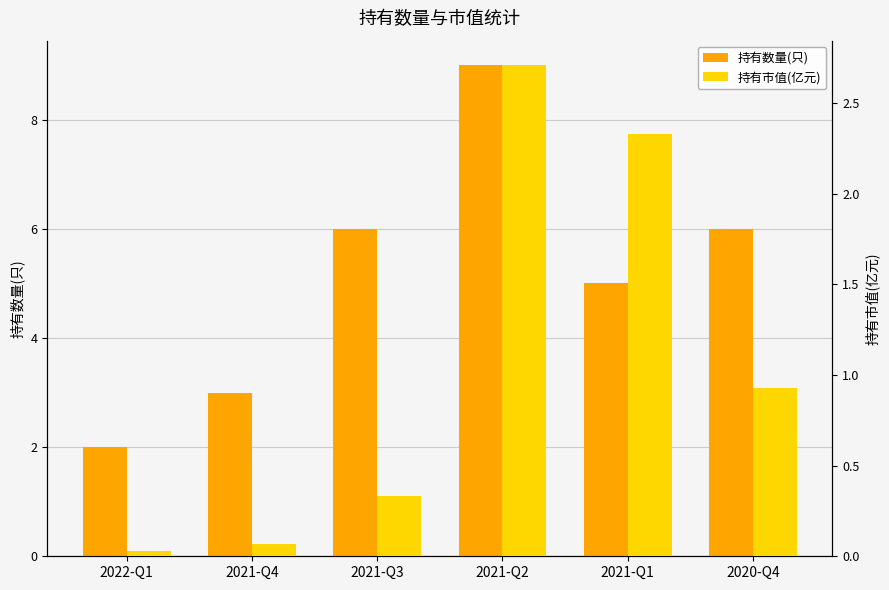

Which series has the largest total across all categories?

持有数量(只)